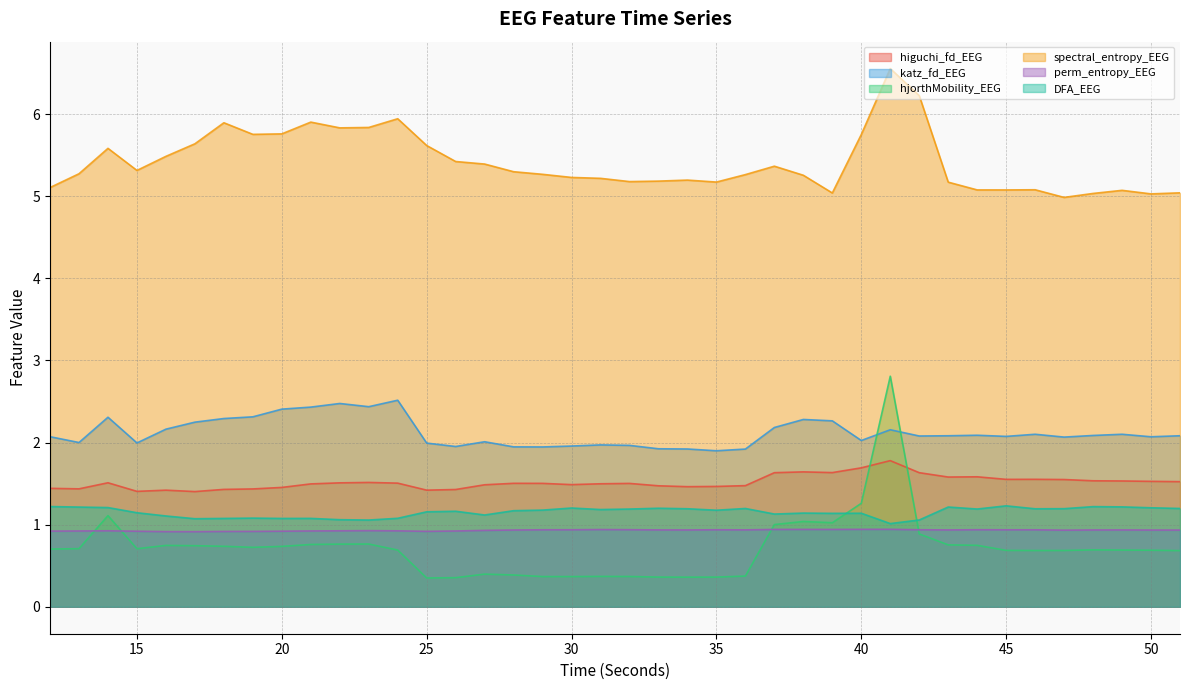

What is the maximum value shown in the chart?

6.6